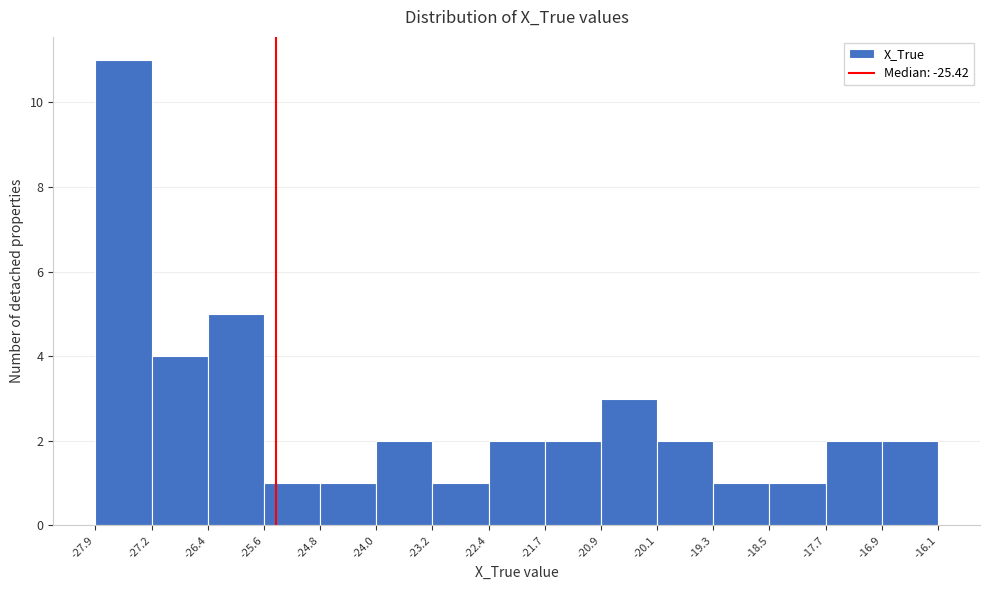

Reading left to right, list every bar in this chart as the range it spans on the x-axis followed by its height. The values are not printed on the chart, so give them approximately, as read against the axis.

-27.9 to -27.2: 11
-27.2 to -26.4: 4
-26.4 to -25.6: 5
-25.6 to -24.8: 1
-24.8 to -24.0: 1
-24.0 to -23.2: 2
-23.2 to -22.4: 1
-22.4 to -21.7: 2
-21.7 to -20.9: 2
-20.9 to -20.1: 3
-20.1 to -19.3: 2
-19.3 to -18.5: 1
-18.5 to -17.7: 1
-17.7 to -16.9: 2
-16.9 to -16.1: 2